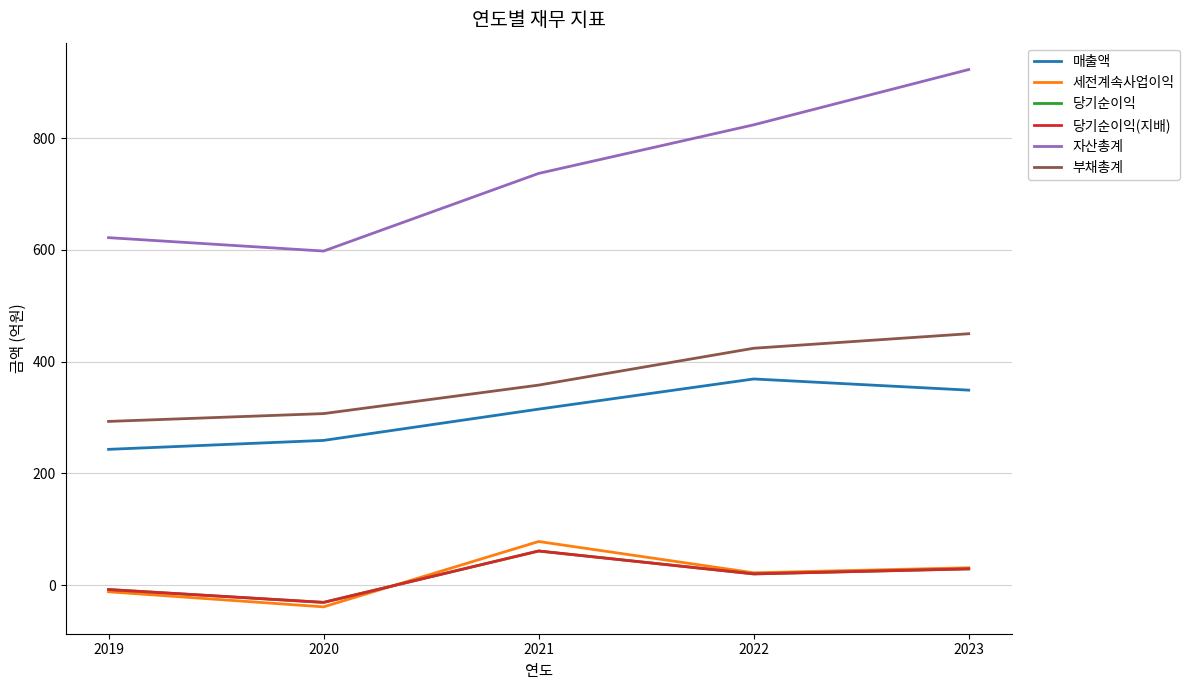

True or false: 자산총계 and 당기순이익(지배) cross at least once.

False